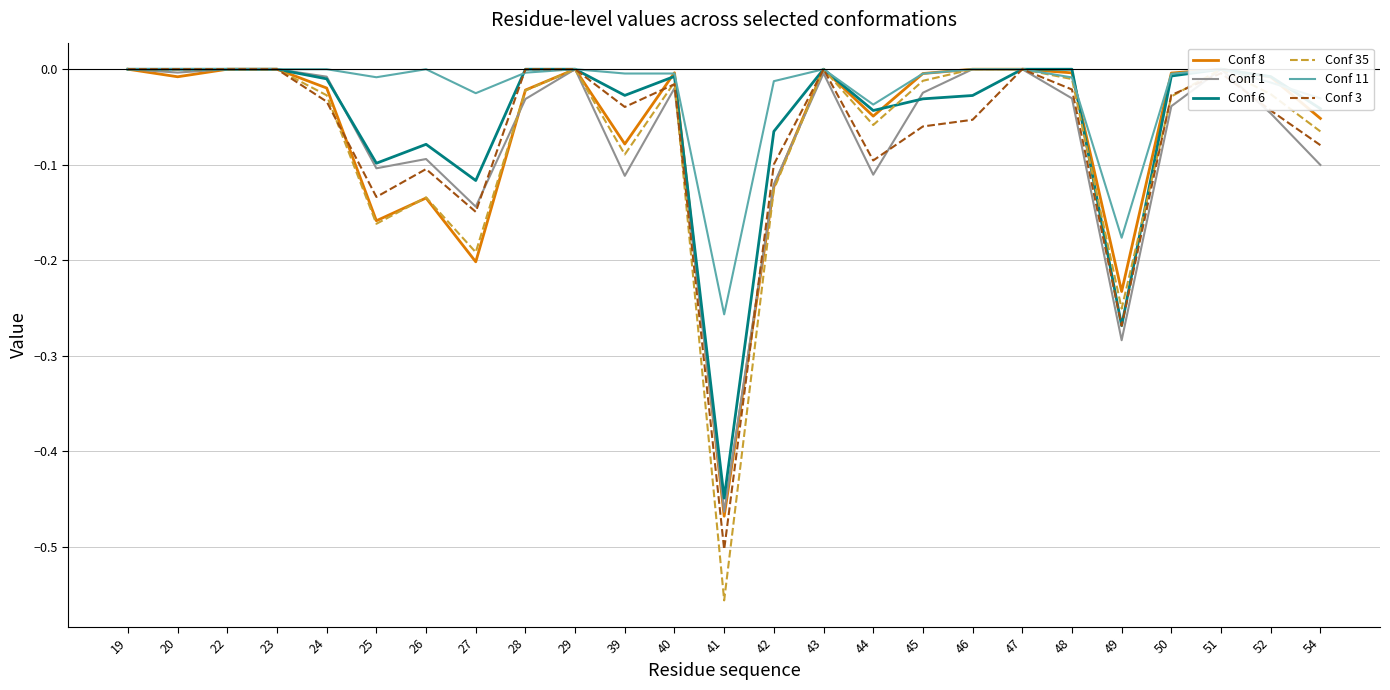

Is this an area chart (filled region under the line)?

No